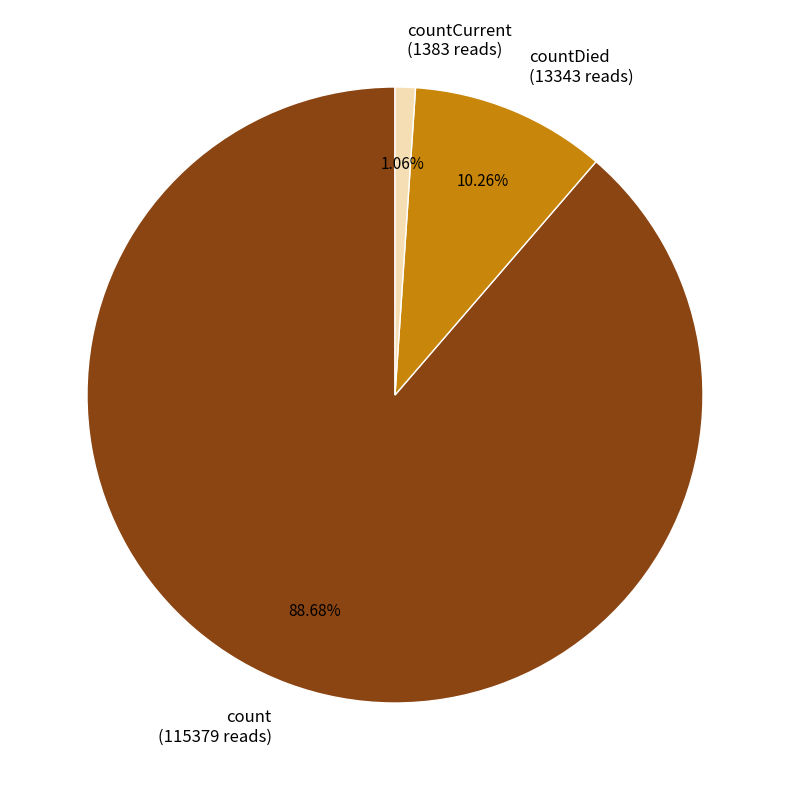

Combined, do countDied (13343 reads) and count (115379 reads) account for over 50%?

Yes